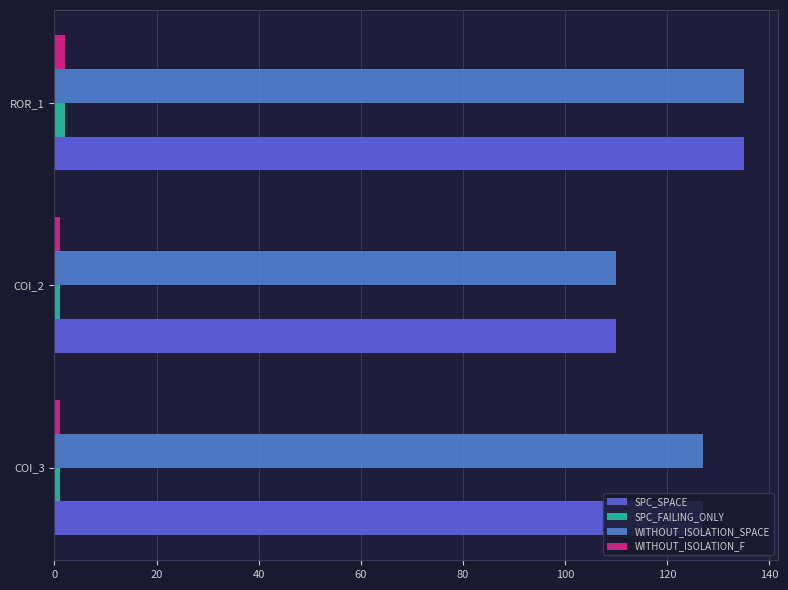

How many data points in SPC_SPACE are less than 127?

1